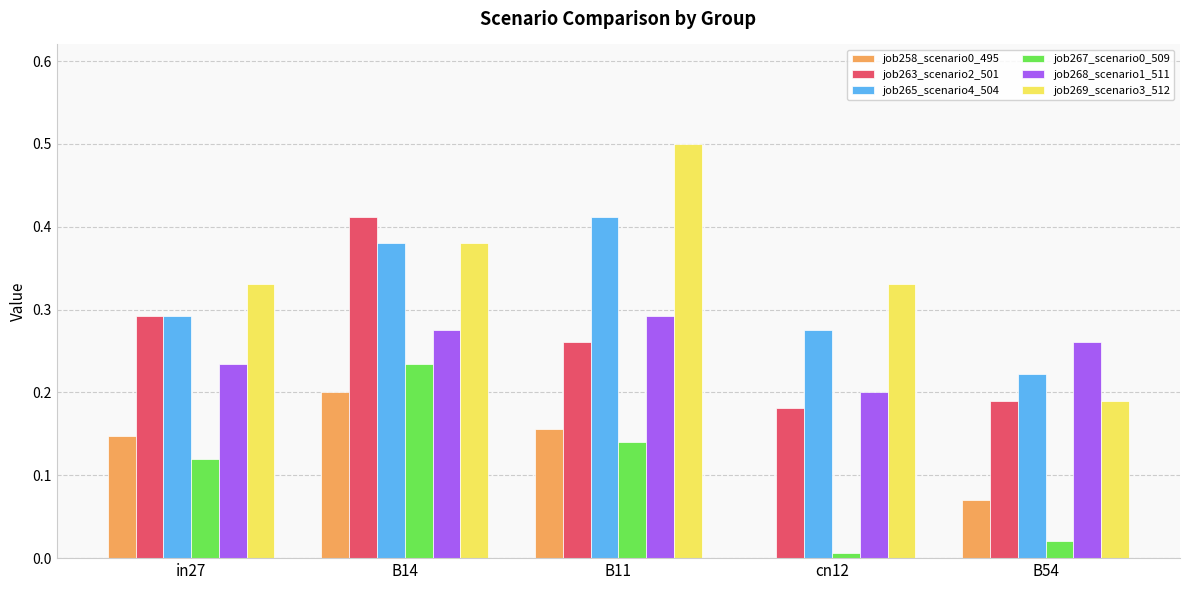

Are the bars horizontal?

No